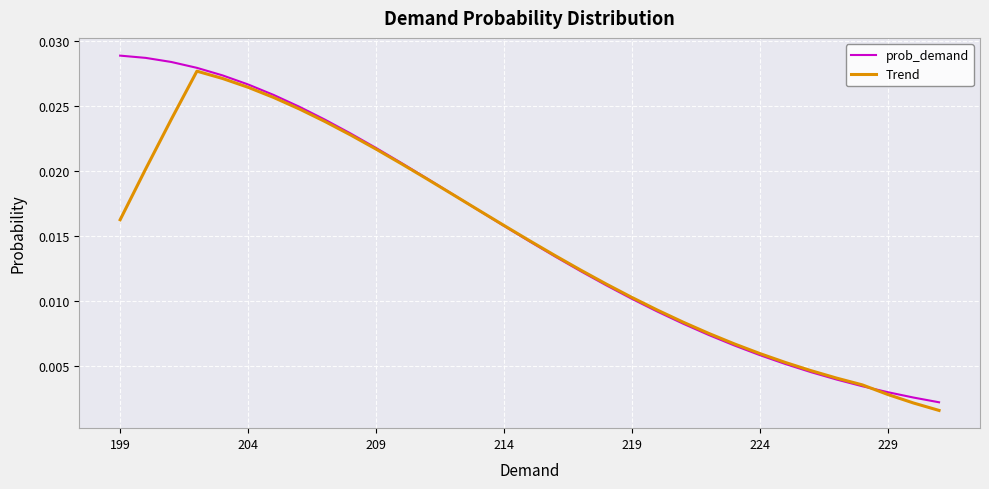

How many interior local peaks does the Trend series have?

1